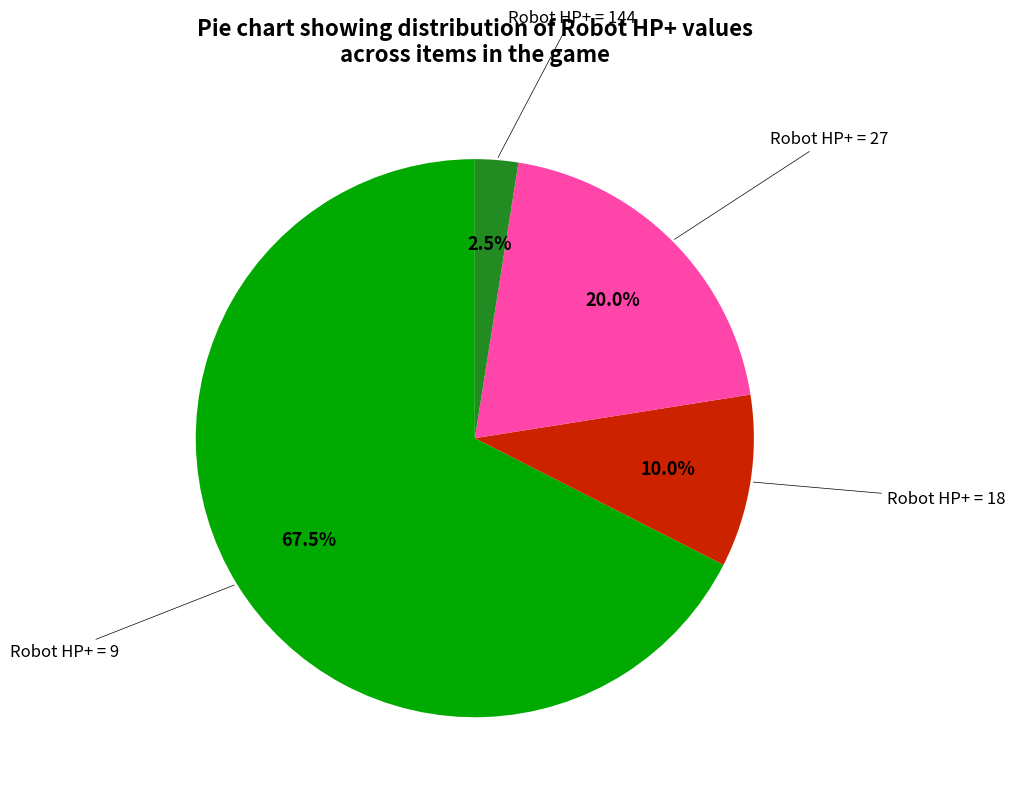

Is there any slice that represents more than half of the pie?

Yes